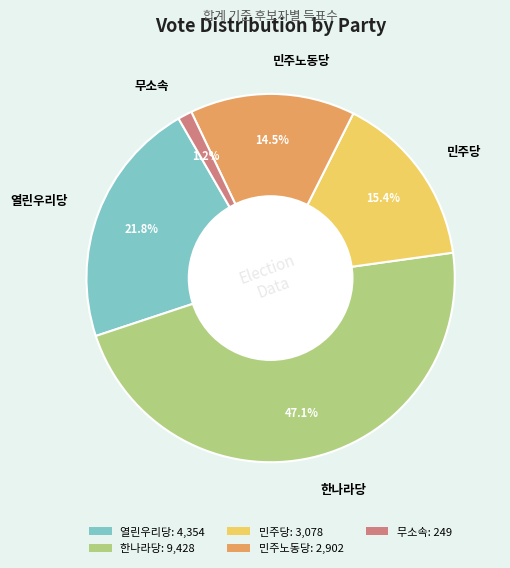

Is there any slice that represents more than half of the pie?

No